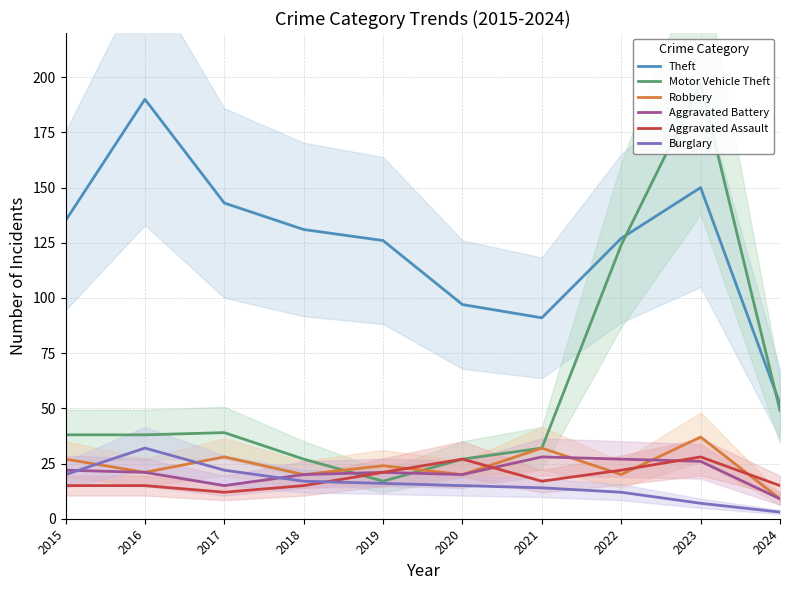

Rank the categories by Theft value from highest to lowest.

2016, 2023, 2017, 2015, 2018, 2022, 2019, 2020, 2021, 2024